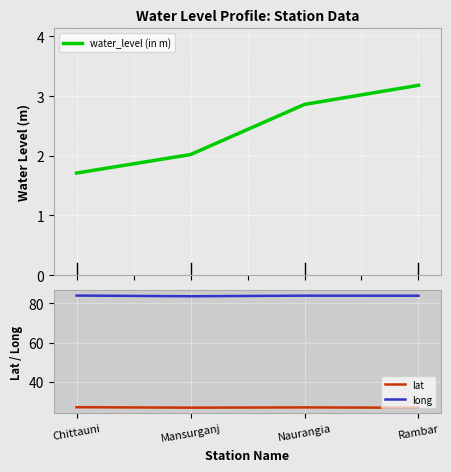

Reading left to right, extract all data points from this chart.

water_level (in m): Chittauni=1.7	Mansurganj=2.0	Naurangia=2.9	Rambar=3.2
lat: Chittauni=27.1	Mansurganj=26.9	Naurangia=27.0	Rambar=26.9
long: Chittauni=84.0	Mansurganj=83.6	Naurangia=83.9	Rambar=83.9